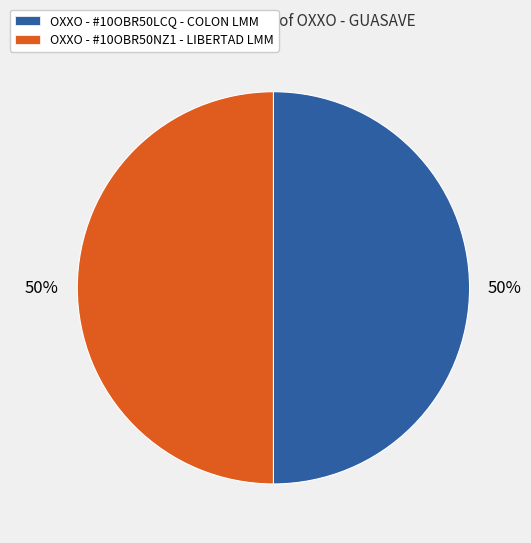

To the nearest percent, what is the average slice percentage?

50%